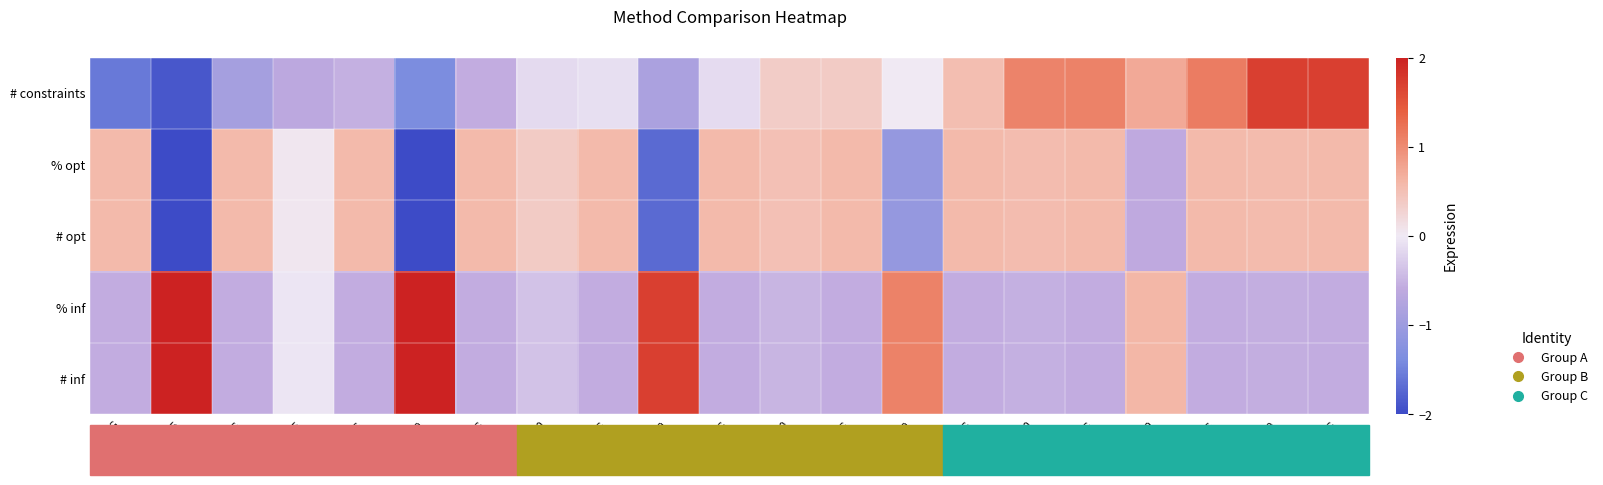

Reading left to right, what are all the values shown in this chart?

# inf: CG=-0.6	DD5=2.0	DD5+CG=-0.6	DD*5=-0.0	DD*5+CG=-0.6	DD10=2.0	DD10+CG=-0.6	DD*10=-0.4	DD*10+CG=-0.6	DD20=1.7	DD20+CG=-0.6	DD*20=-0.5	DD*20+CG=-0.6	DD50=1.1	DD50+CG=-0.6	DD*50=-0.5	DD*50+CG=-0.6	DD100=0.6	DD100+CG=-0.6	DD*100=-0.6	DD*100+CG=-0.6
% inf: CG=-0.6	DD5=2.0	DD5+CG=-0.6	DD*5=-0.0	DD*5+CG=-0.6	DD10=2.0	DD10+CG=-0.6	DD*10=-0.4	DD*10+CG=-0.6	DD20=1.7	DD20+CG=-0.6	DD*20=-0.5	DD*20+CG=-0.6	DD50=1.1	DD50+CG=-0.6	DD*50=-0.5	DD*50+CG=-0.6	DD100=0.6	DD100+CG=-0.6	DD*100=-0.6	DD*100+CG=-0.6
# opt: CG=0.6	DD5=-2.0	DD5+CG=0.6	DD*5=0.0	DD*5+CG=0.6	DD10=-2.0	DD10+CG=0.6	DD*10=0.4	DD*10+CG=0.6	DD20=-1.7	DD20+CG=0.6	DD*20=0.5	DD*20+CG=0.6	DD50=-1.1	DD50+CG=0.6	DD*50=0.5	DD*50+CG=0.6	DD100=-0.6	DD100+CG=0.6	DD*100=0.6	DD*100+CG=0.6
% opt: CG=0.6	DD5=-2.0	DD5+CG=0.6	DD*5=0.0	DD*5+CG=0.6	DD10=-2.0	DD10+CG=0.6	DD*10=0.4	DD*10+CG=0.6	DD20=-1.7	DD20+CG=0.6	DD*20=0.5	DD*20+CG=0.6	DD50=-1.1	DD50+CG=0.6	DD*50=0.5	DD*50+CG=0.6	DD100=-0.6	DD100+CG=0.6	DD*100=0.6	DD*100+CG=0.6
# constraints: CG=-1.6	DD5=-1.9	DD5+CG=-0.9	DD*5=-0.6	DD*5+CG=-0.5	DD10=-1.4	DD10+CG=-0.6	DD*10=-0.1	DD*10+CG=-0.1	DD20=-0.8	DD20+CG=-0.1	DD*20=0.4	DD*20+CG=0.4	DD50=0.0	DD50+CG=0.5	DD*50=1.1	DD*50+CG=1.1	DD100=0.7	DD100+CG=1.1	DD*100=1.7	DD*100+CG=1.7